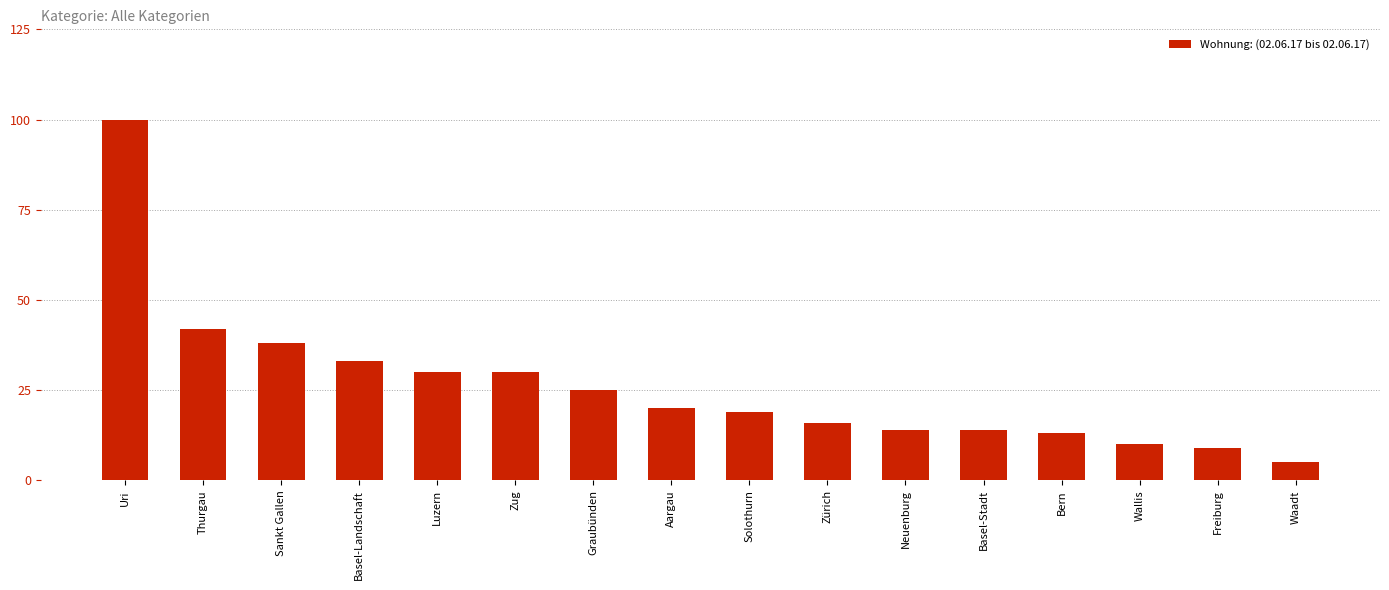

What is the greatest value displayed?

100